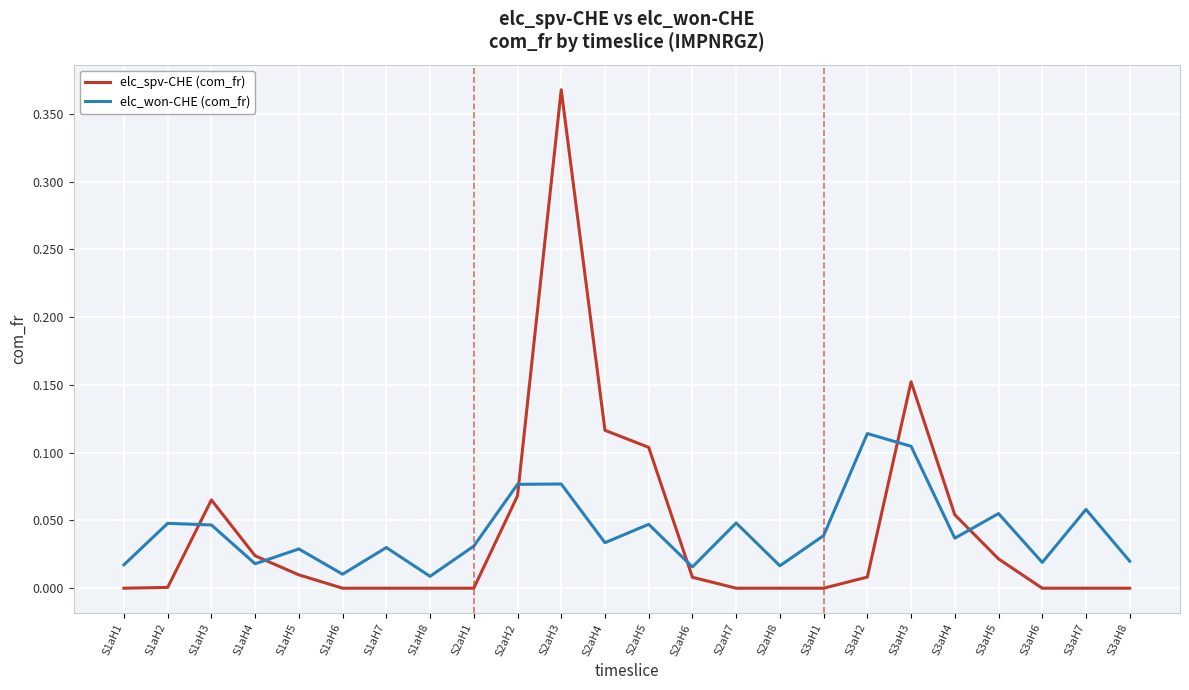

Which series has the widest spread of values?

elc_spv-CHE (com_fr)